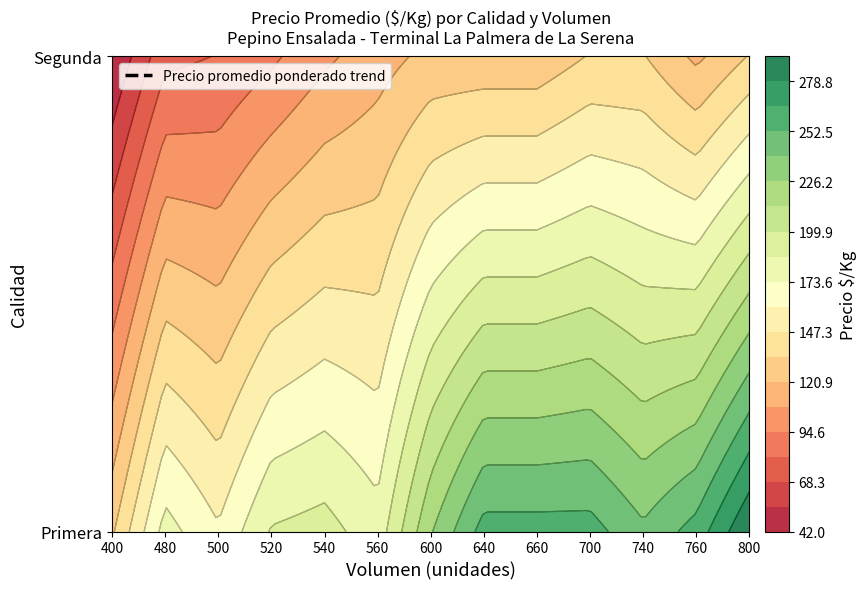

What is the ratio of the value at Primera_660 to the value at Primera_560?

1.4